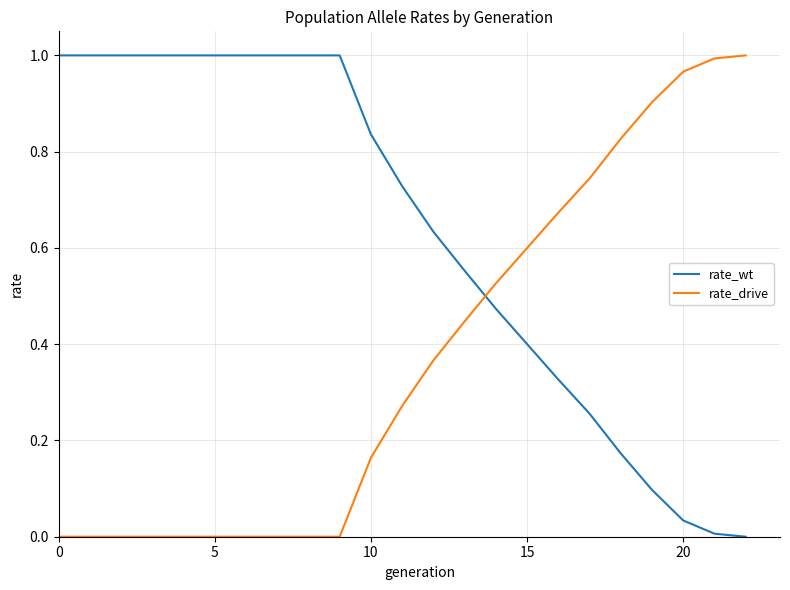

At how many categories does at least one series exceed 0?

23